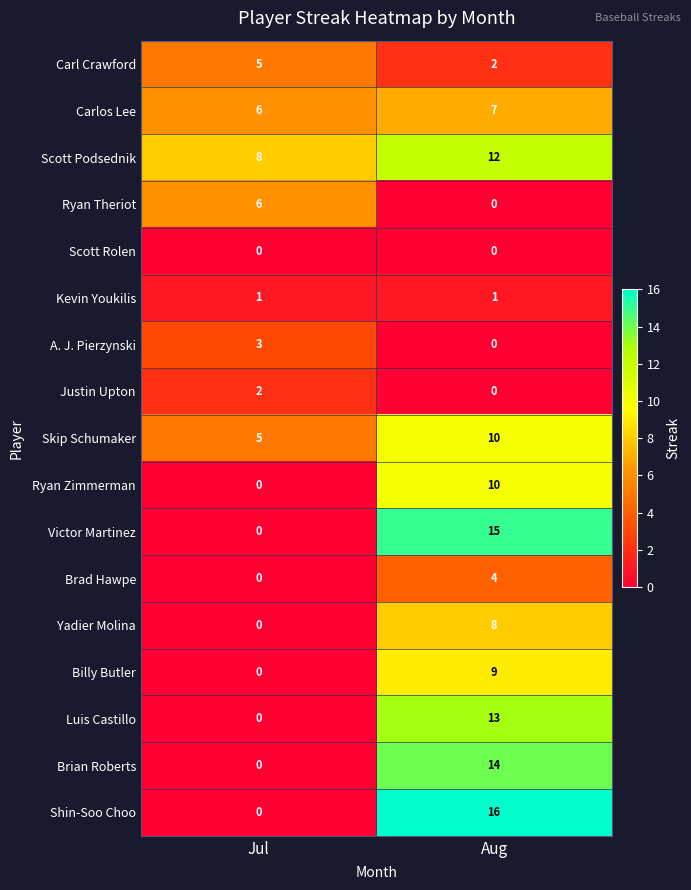

List the labels in order of Brad Hawpe value, largest first.

Aug, Jul